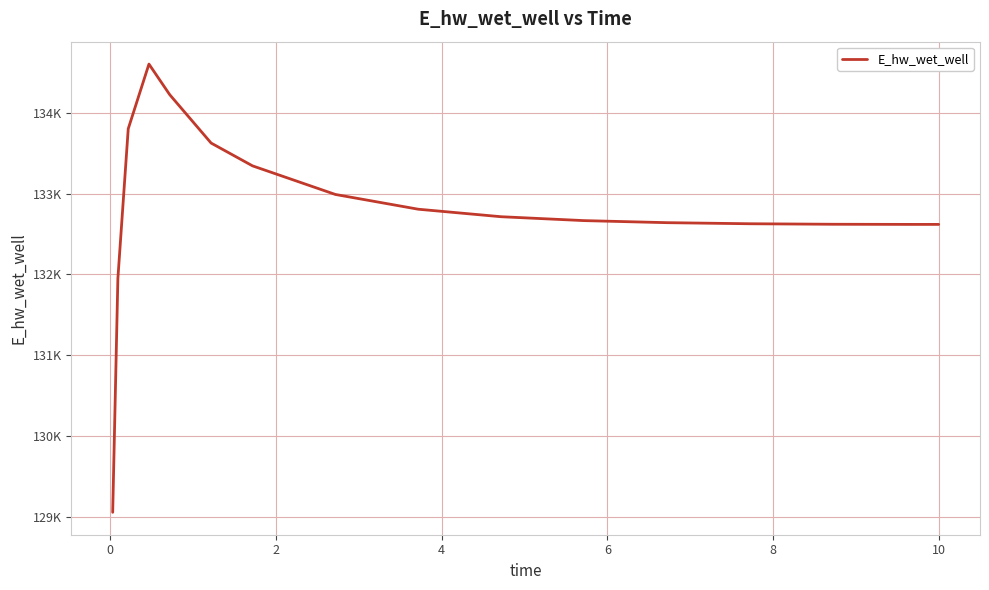

What is the smallest value displayed?

129060.3